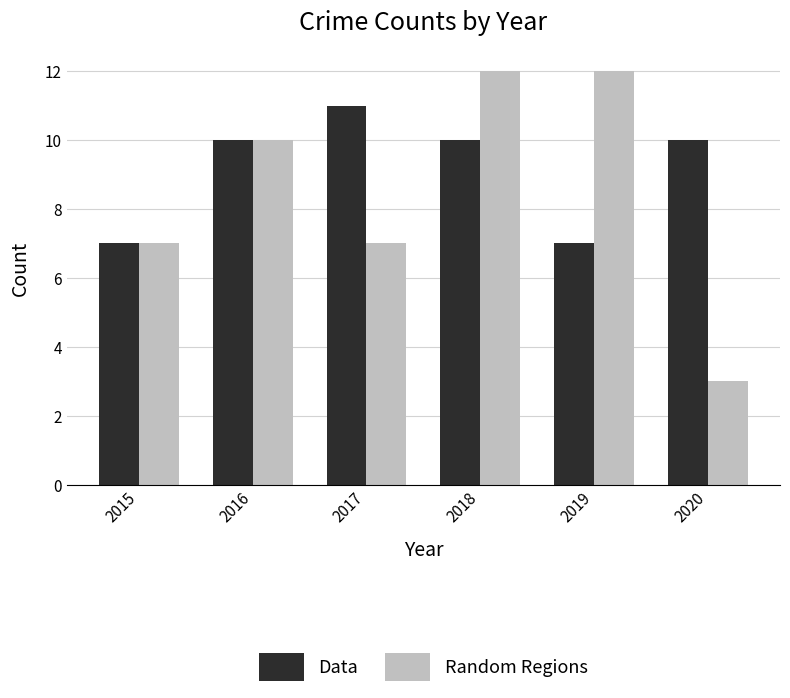

List the series in order of their overall mean, highest first.

Data, Random Regions